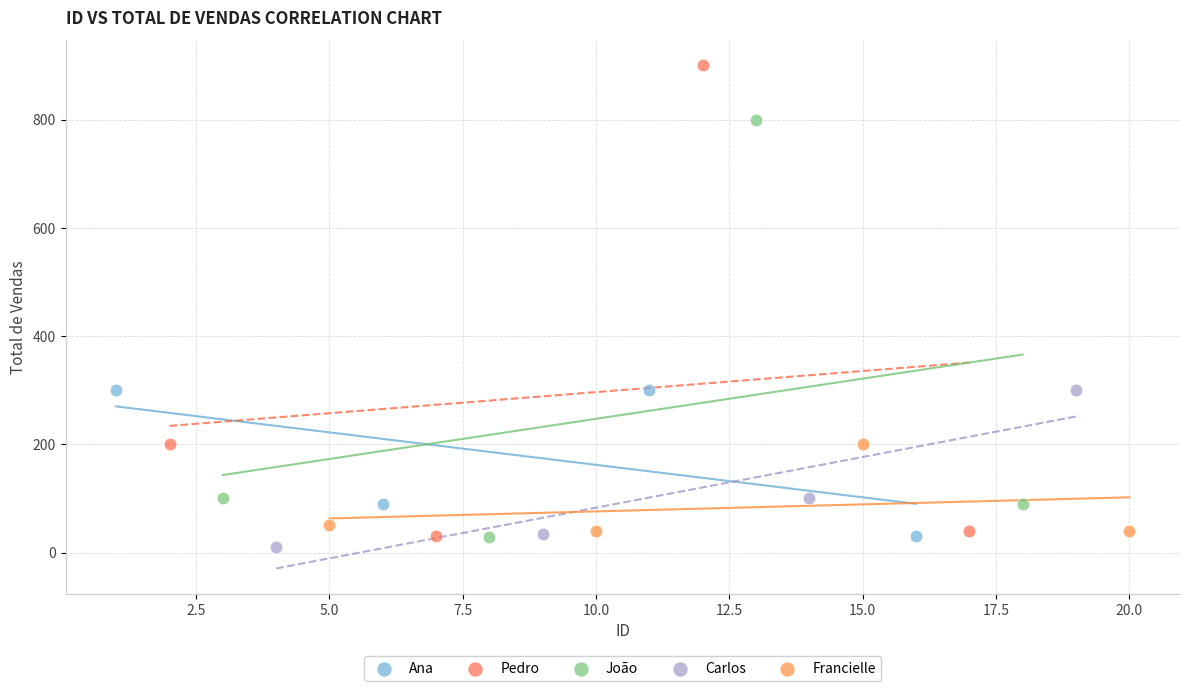

Which series reaches the minimum Y coordinate?

Carlos